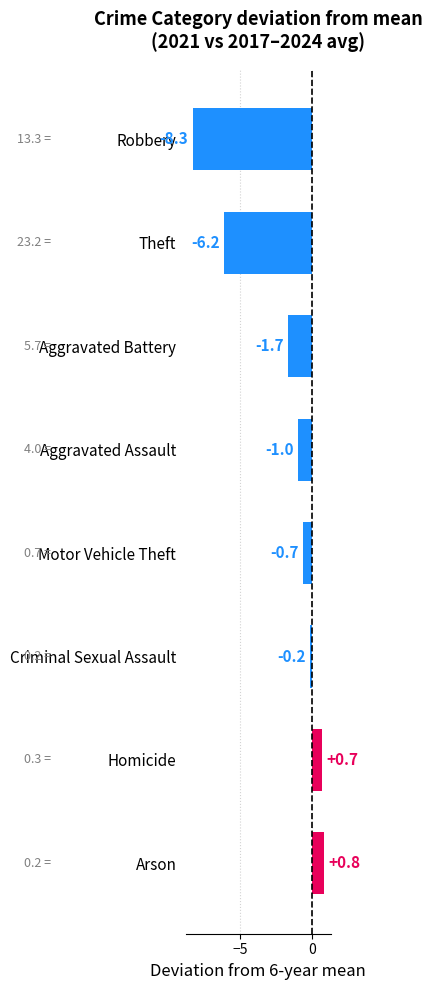

What is the change in value from Criminal Sexual Assault to Aggravated Assault?

-0.8